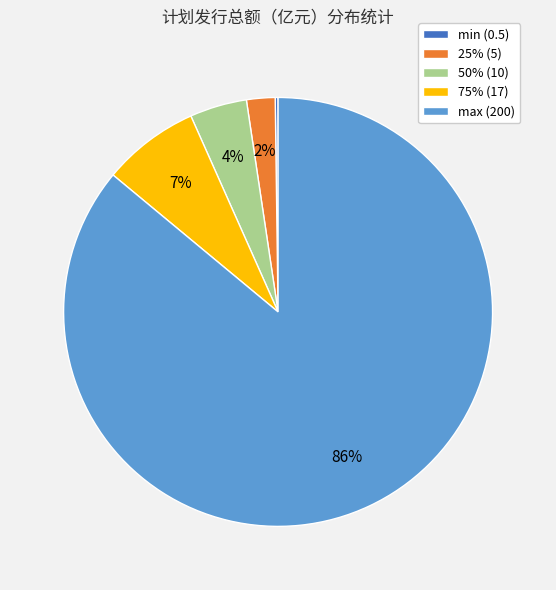

What is the largest slice in the pie chart?

max (200)